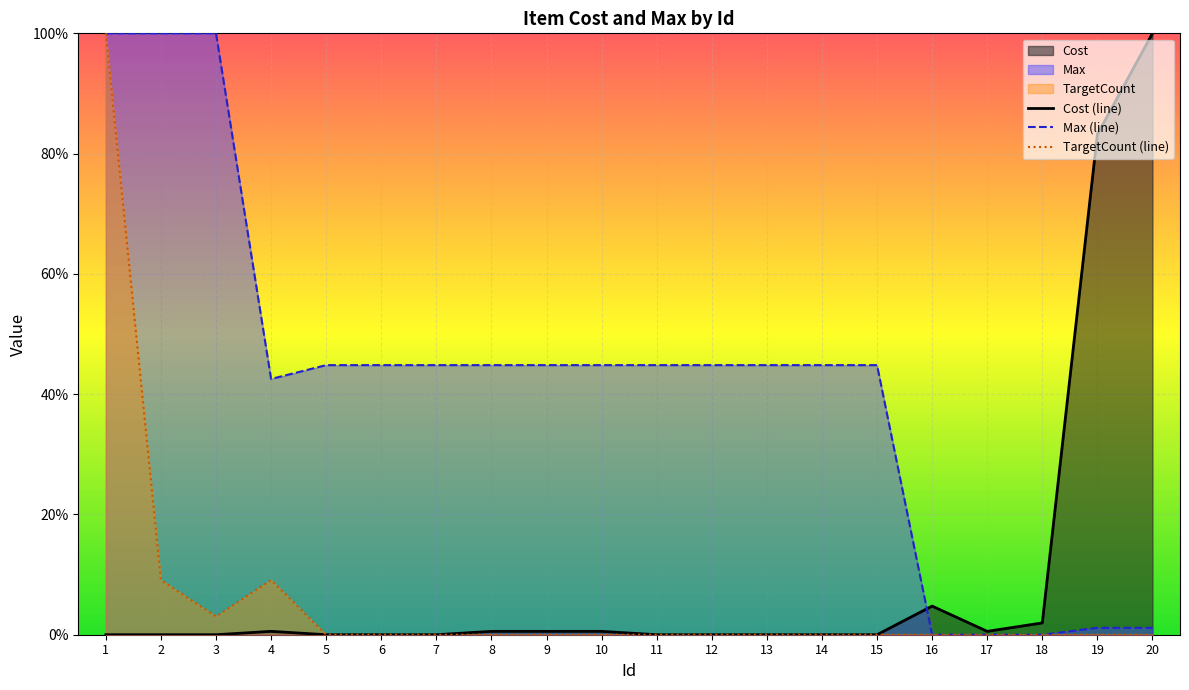

Which series has the largest range (max minus min)?

Cost